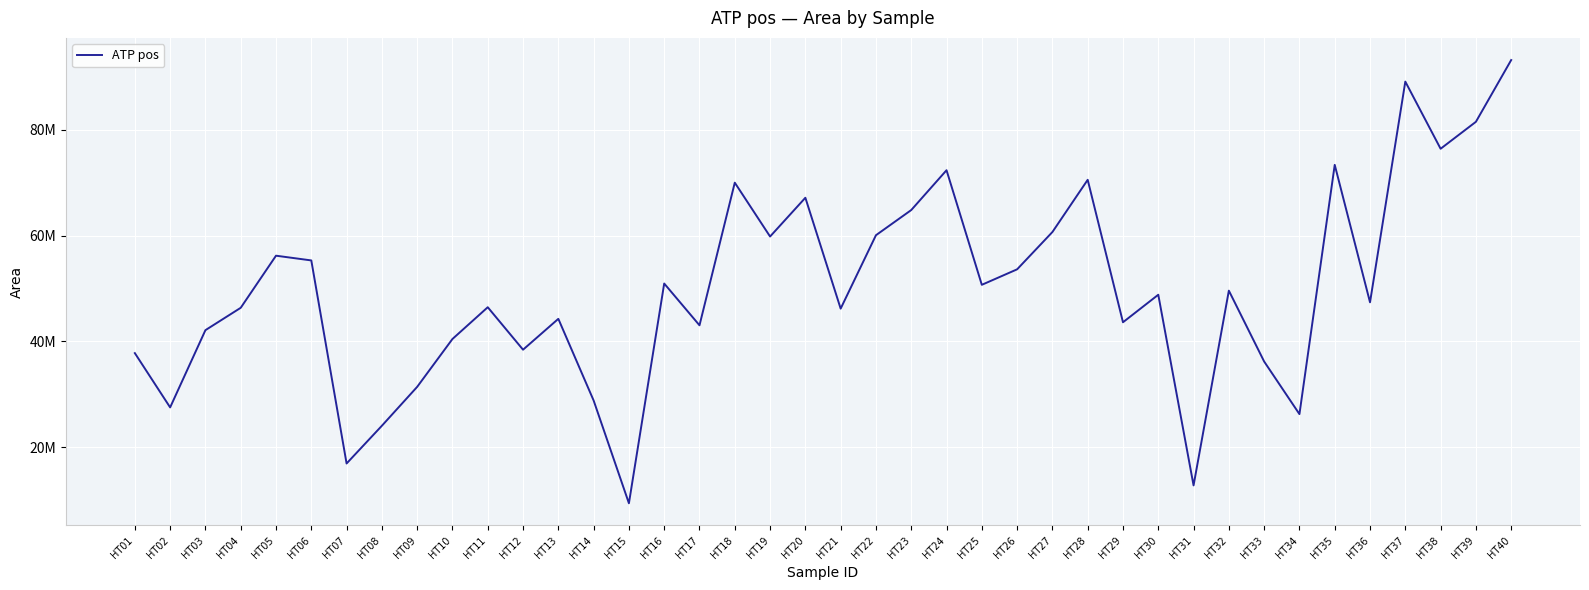

What is the smallest value displayed?

9408126